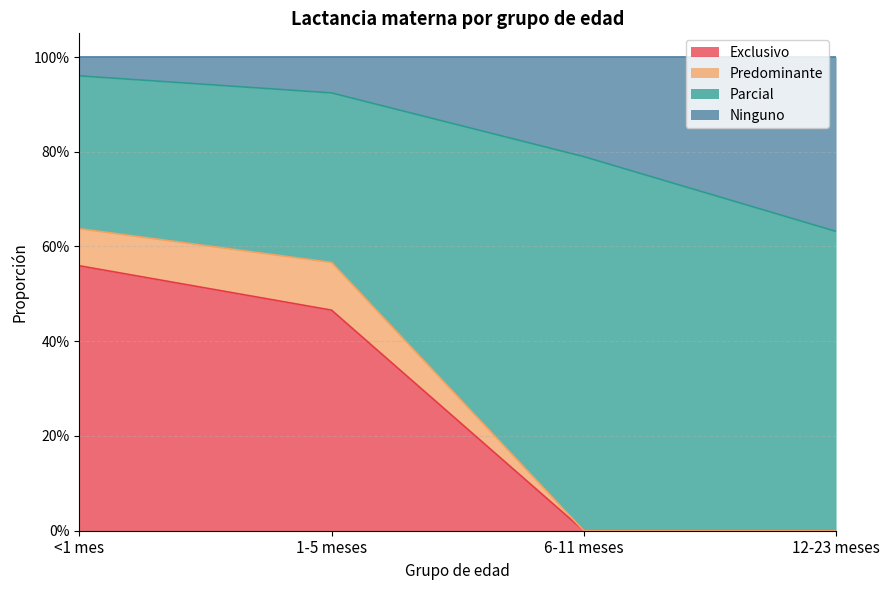

How many values in the Exclusivo series exceed 0?

2